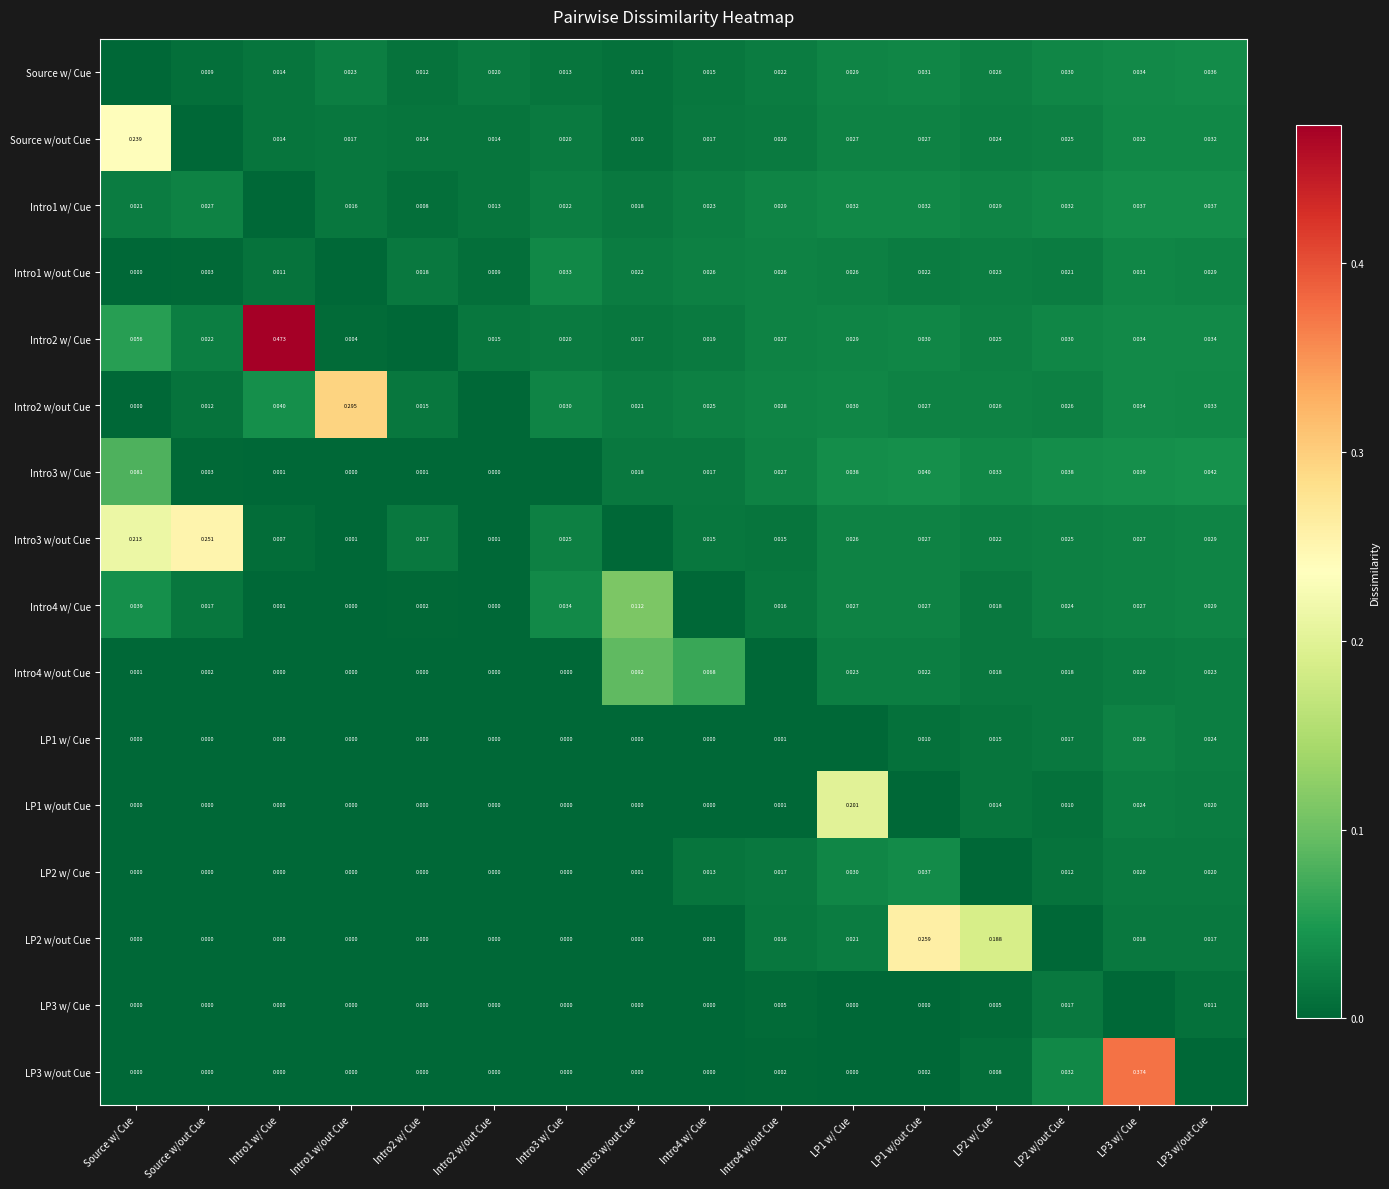

What is the total value across all series at Intro3 w/ Cue?

0.2